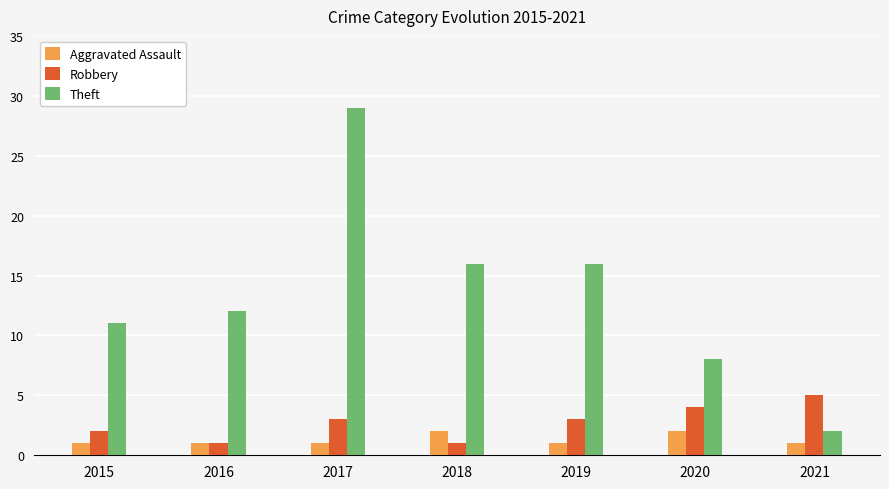

What is the greatest value displayed?

29